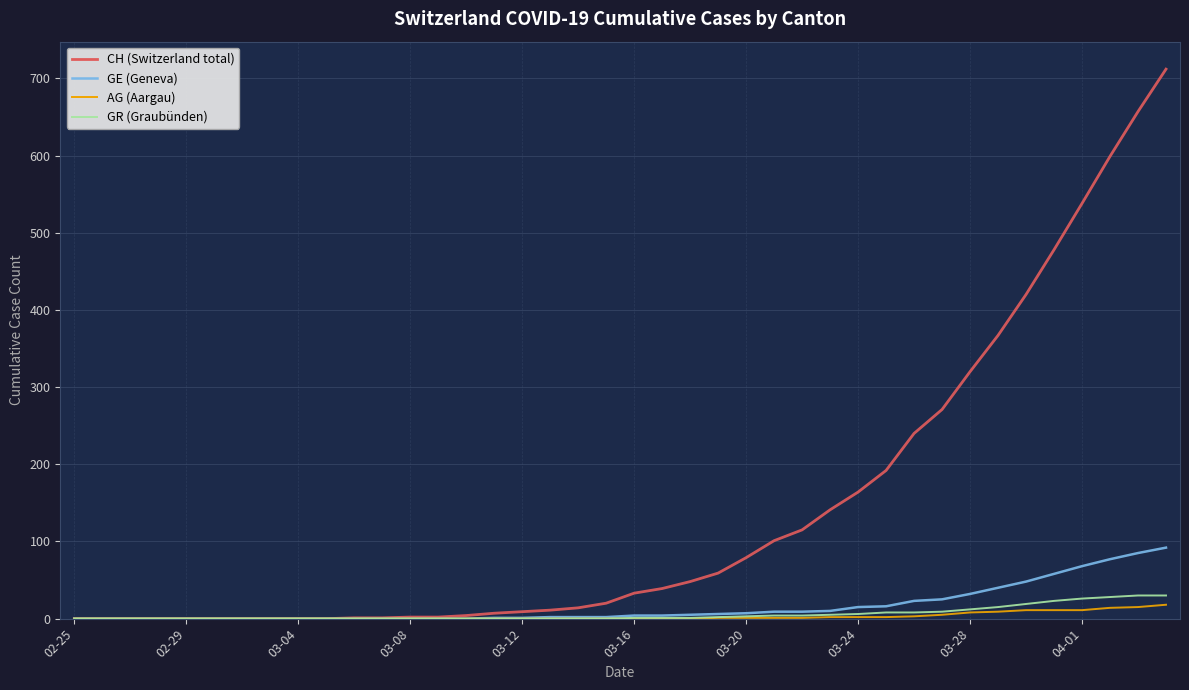

How many lines are shown in the chart?

4